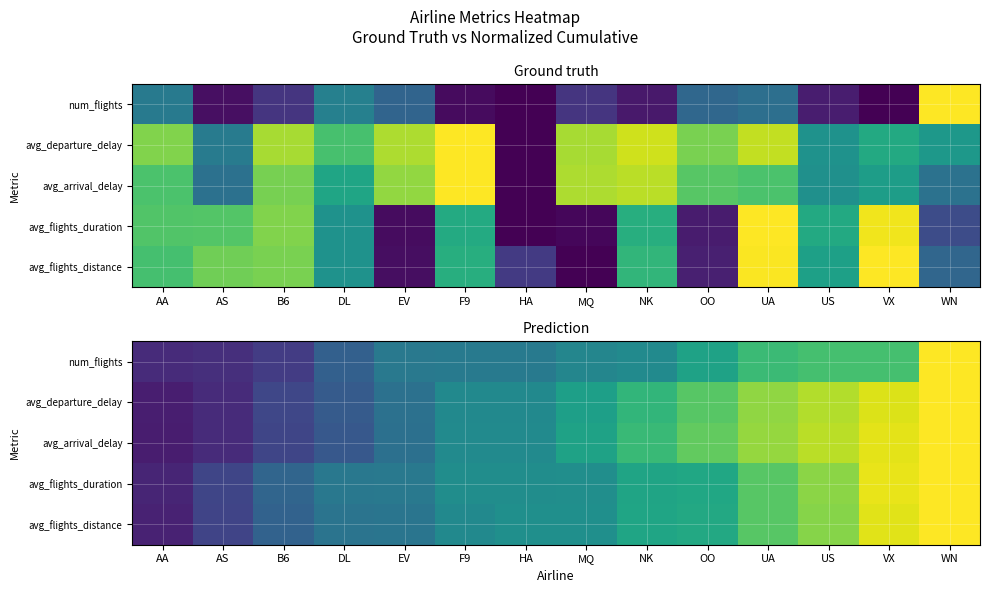

The value of avg_arrival_delay at US is 0.9. True or false?

True